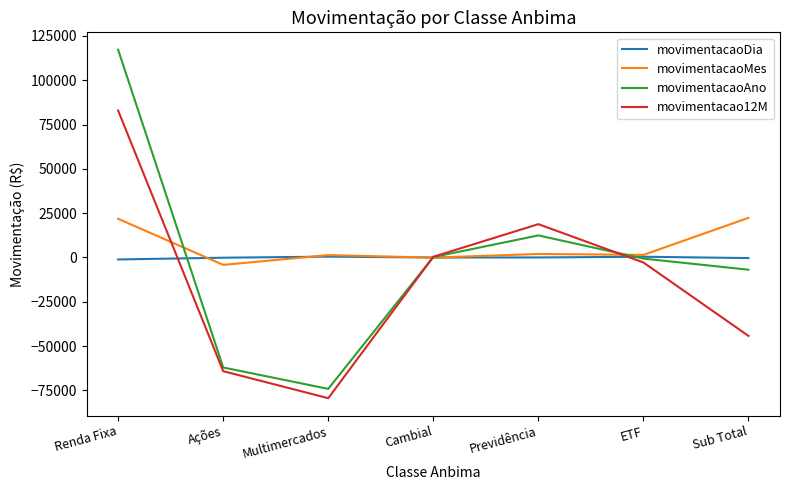

The value of movimentacao12M at Previdência is 30927.8. True or false?

False